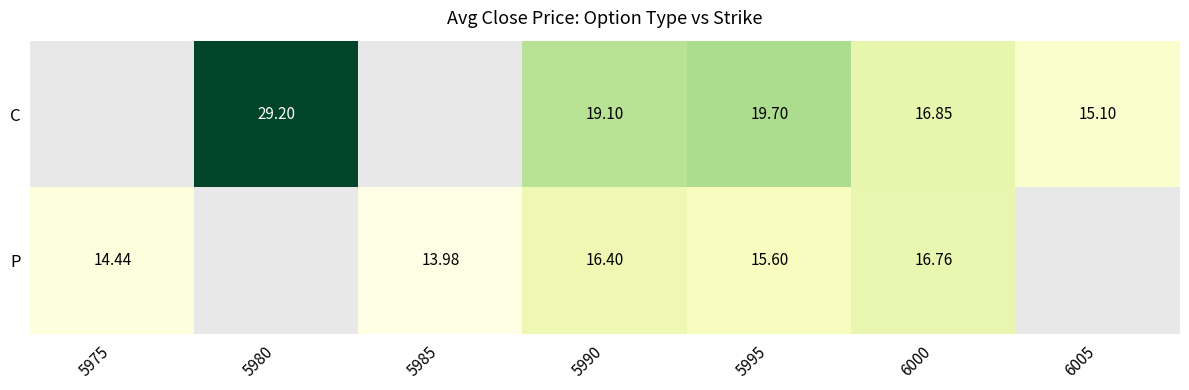

Is the value of C at 5990 greater than the value of P at 5995?

Yes